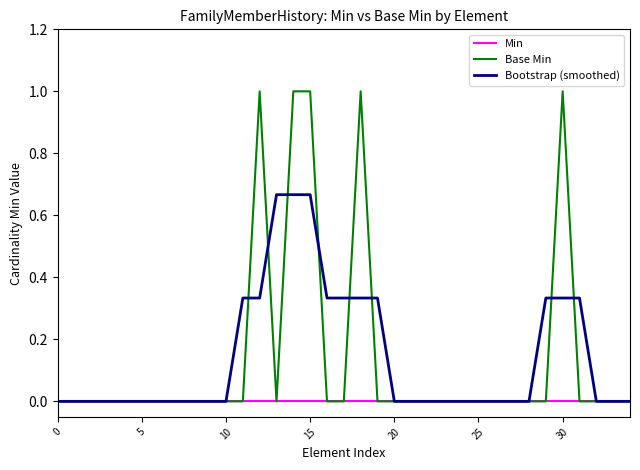

What is the maximum value shown in the chart?

1.0